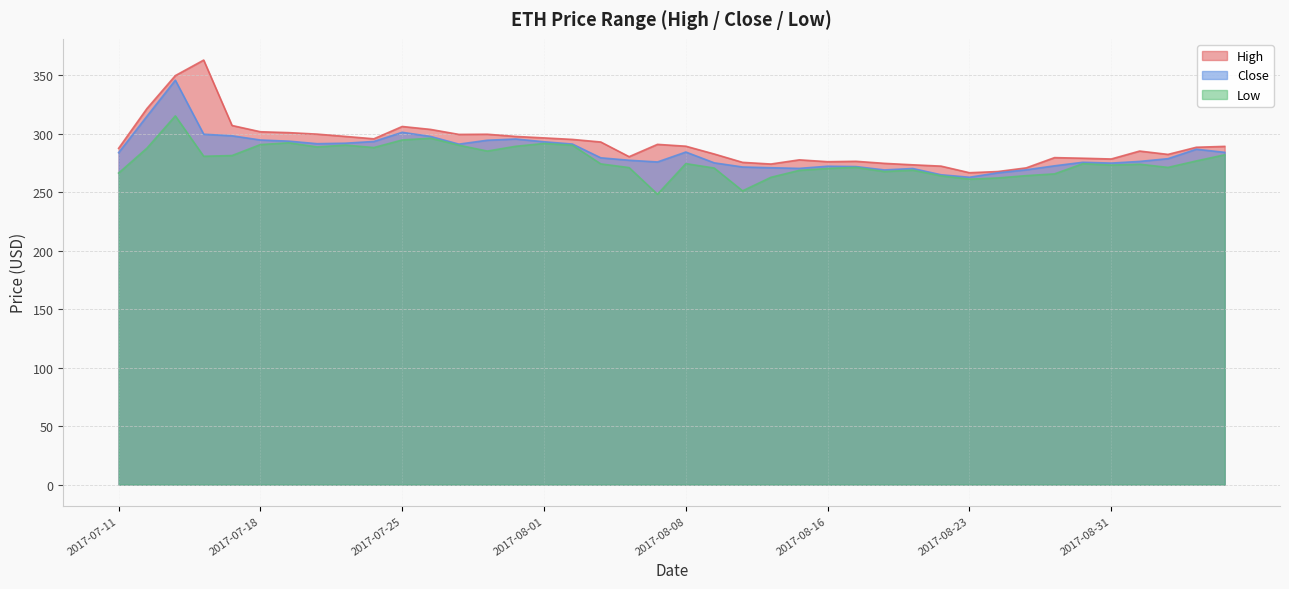

Between 2017-07-20 and 2017-07-28, which is larger?

2017-07-20